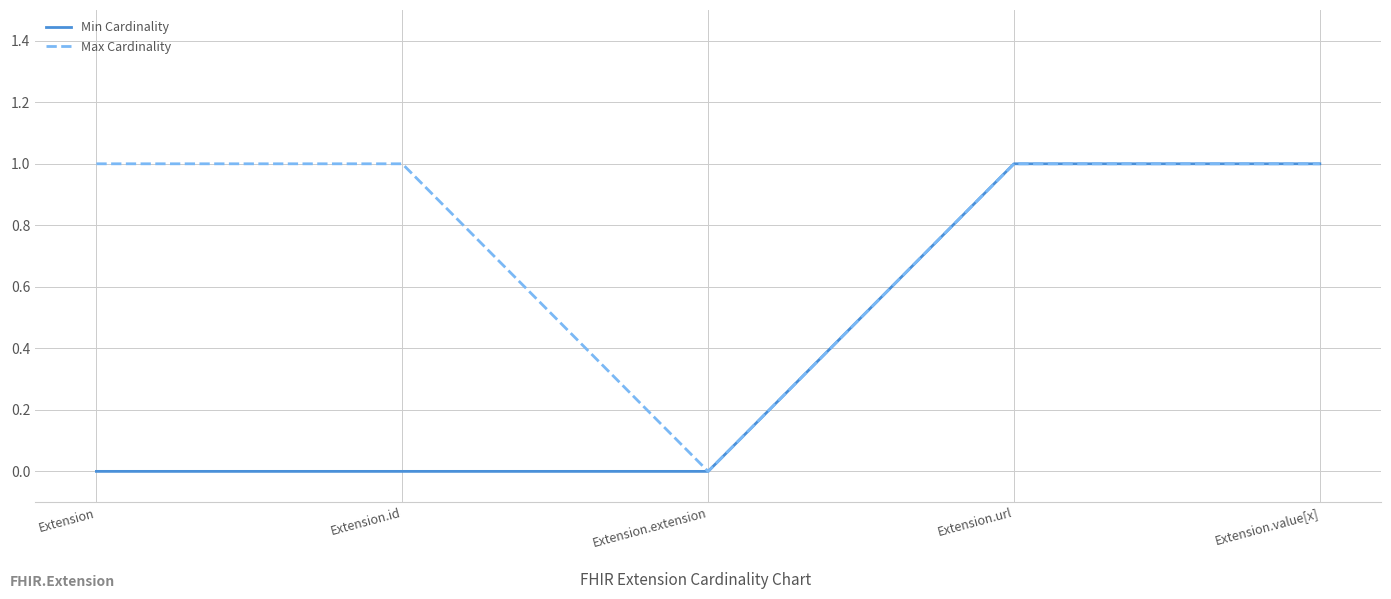

Rank the series by their average value, from highest to lowest.

Max Cardinality, Min Cardinality